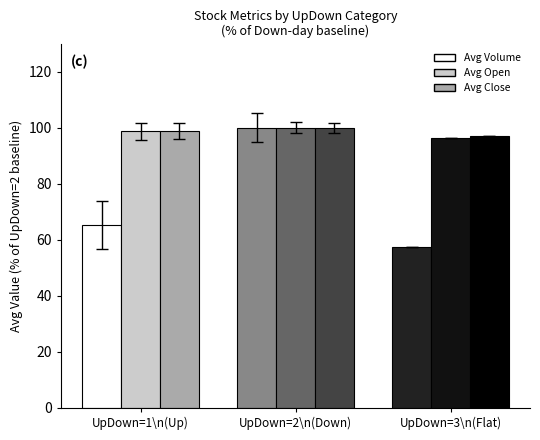

Reading left to right, extract all data points from this chart.

Avg Volume: UpDown=1\n(Up)=65.2	UpDown=2\n(Down)=100.0	UpDown=3\n(Flat)=57.3
Avg Open: UpDown=1\n(Up)=98.7	UpDown=2\n(Down)=100.0	UpDown=3\n(Flat)=96.2
Avg Close: UpDown=1\n(Up)=98.9	UpDown=2\n(Down)=100.0	UpDown=3\n(Flat)=96.9